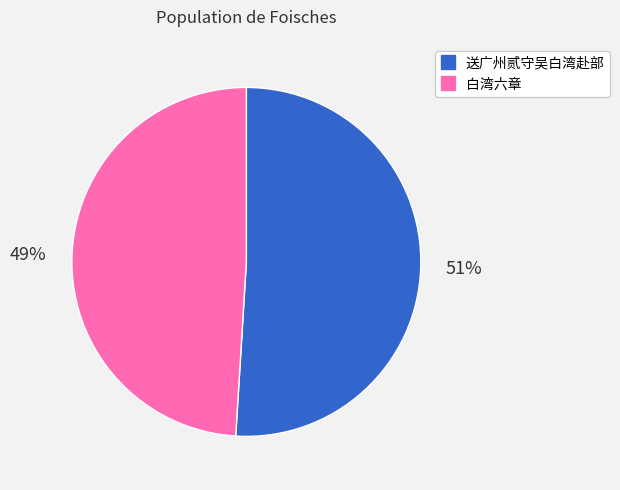

How many segments does this pie chart have?

2